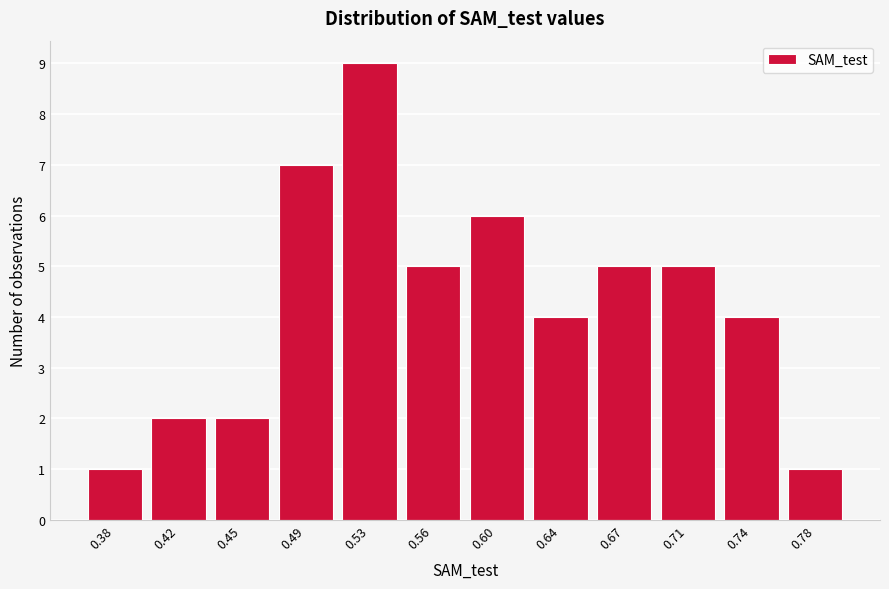

Reading left to right, transcribe all the data shown in this chart.

1	2	2	7	9	5	6	4	5	5	4	1